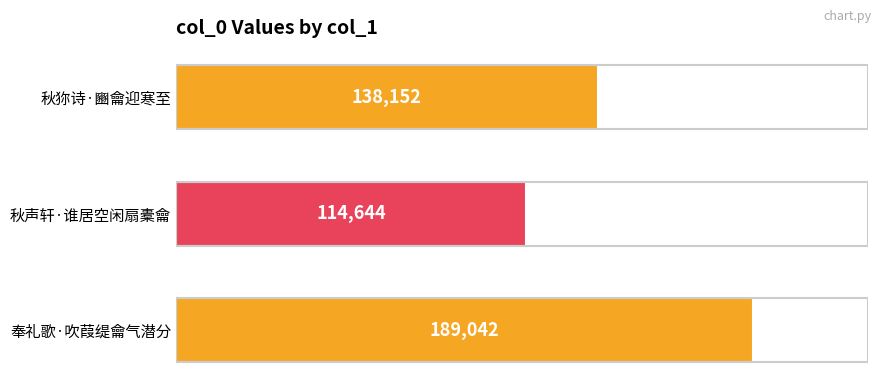

Rank the categories by value from lowest to highest.

秋声轩·谁居空闲扇橐龠, 秋狝诗·豳龠迎寒至, 奉礼歌·吹葭缇龠气潜分